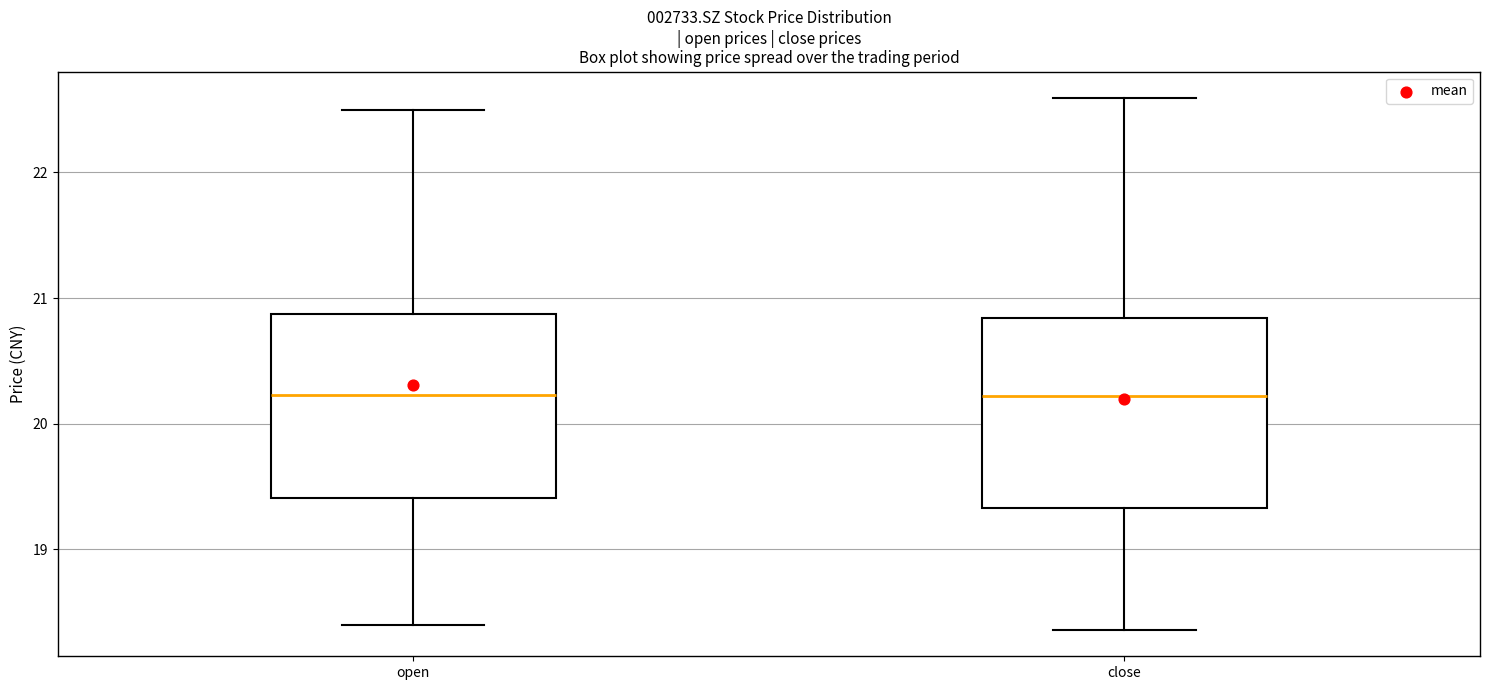

Where does the upper whisker of the box for close end on the y-axis? The values are not printed on the chart, so give them approximately, as read against the axis.

22.6